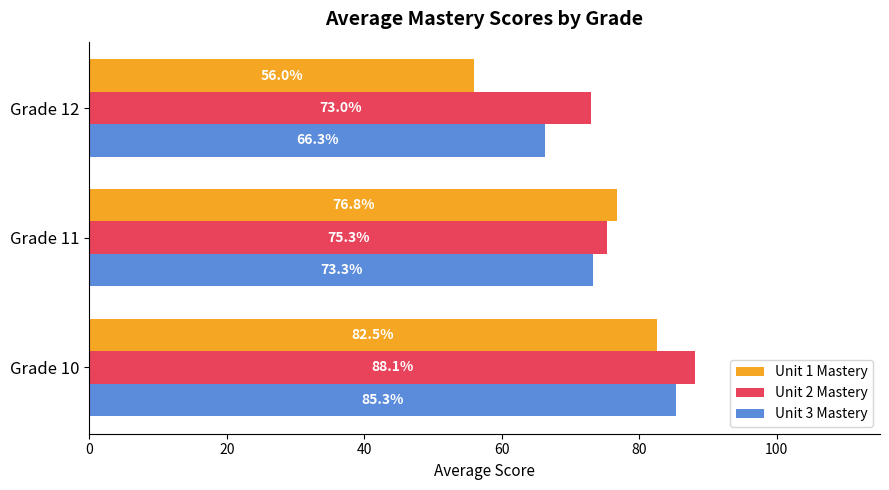

How many data points in Unit 1 Mastery are less than 76?

1